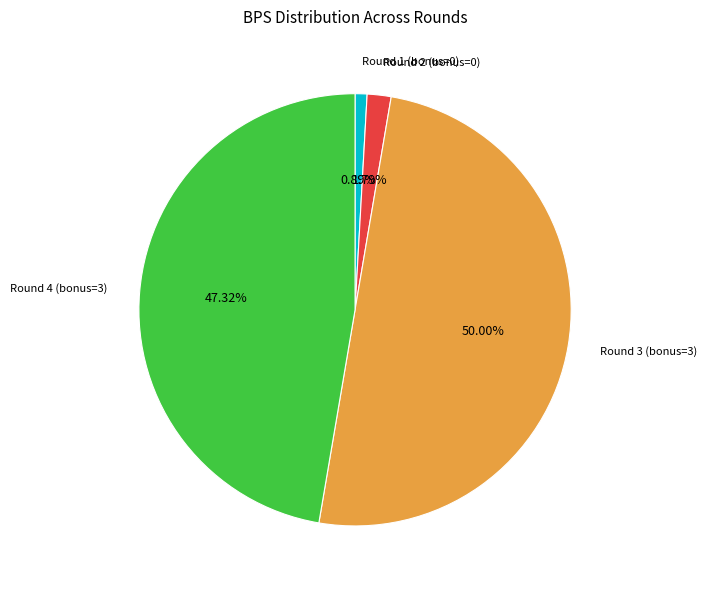

Rank the categories by value from highest to lowest.

Round 3 (bonus=3), Round 4 (bonus=3), Round 2 (bonus=0), Round 1 (bonus=0)